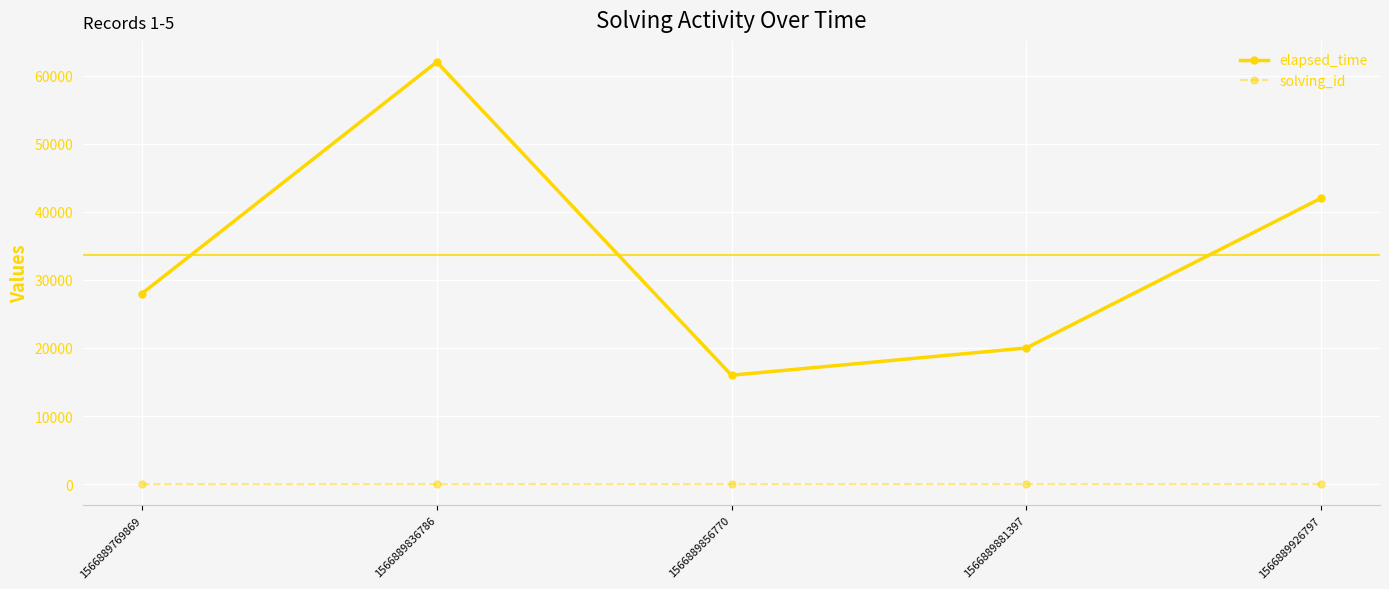

Rank the series by their maximum value, from highest to lowest.

elapsed_time, solving_id